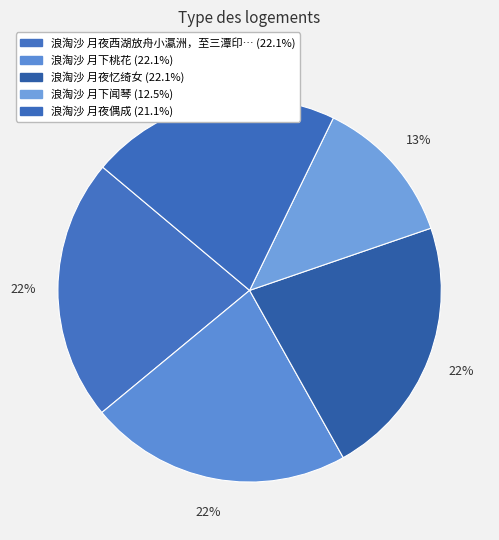

Count the number of slices in the pie.

5